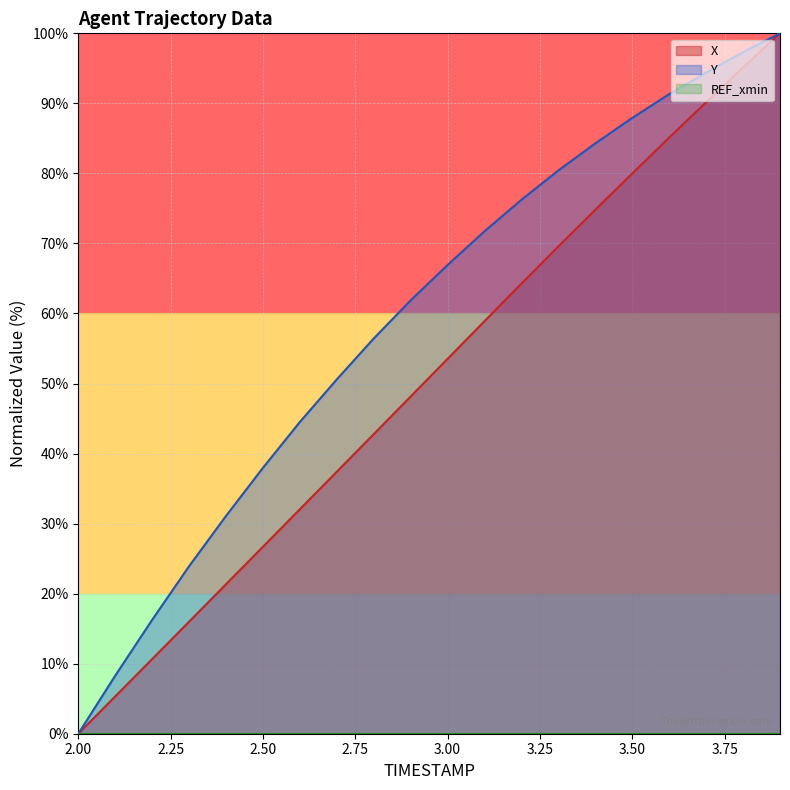

Reading left to right, what are all the values shown in this chart?

X: 0.0	5.3	10.7	16.0	21.3	26.7	32.1	37.4	42.8	48.1	53.5	58.9	64.3	69.6	74.8	80.0	85.1	90.2	95.1	100.0
Y: 0.0	8.3	16.3	23.9	31.1	38.0	44.5	50.6	56.4	61.9	66.9	71.7	76.2	80.4	84.3	87.9	91.3	94.4	97.3	100.0